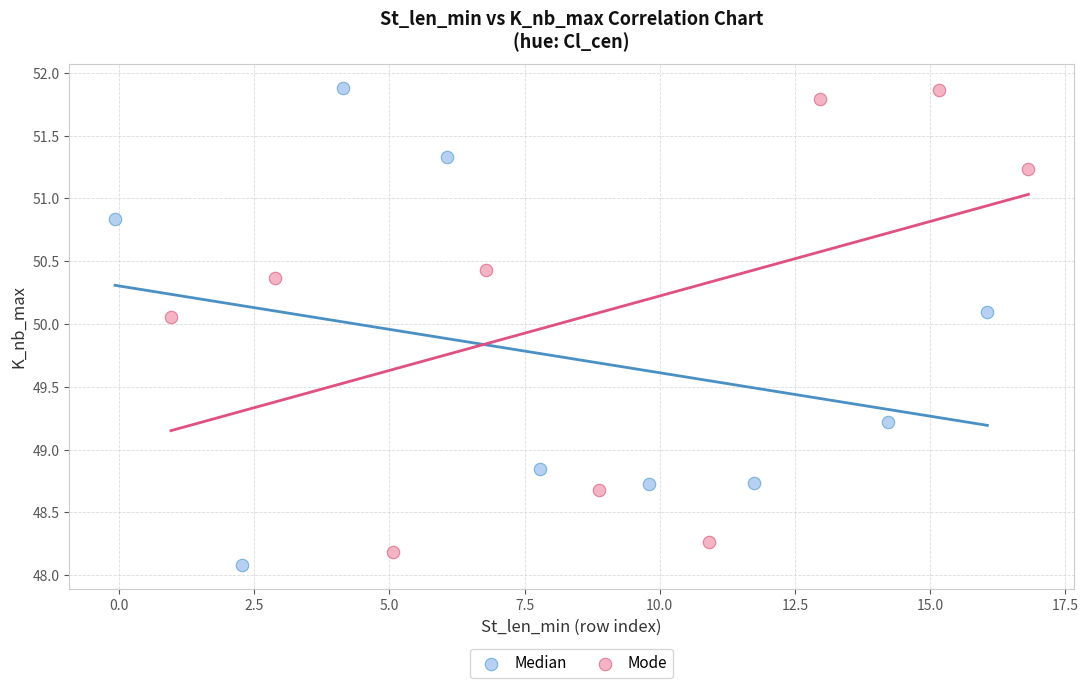

Which series has the largest Y range (max minus min)?

Median